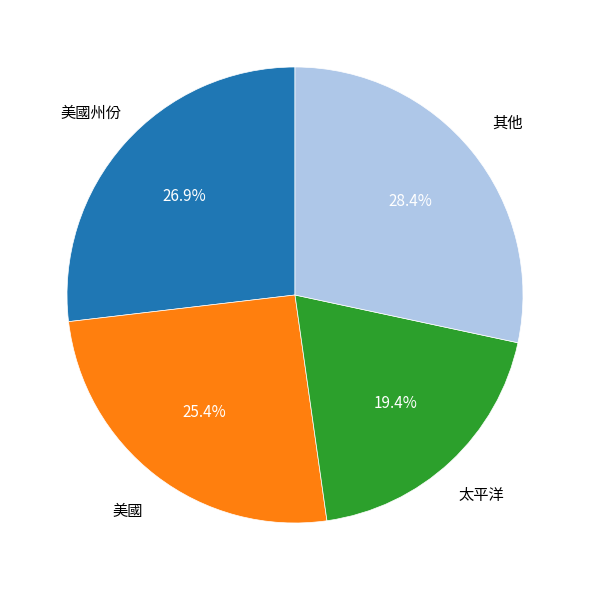

Is there a majority slice in this chart?

No